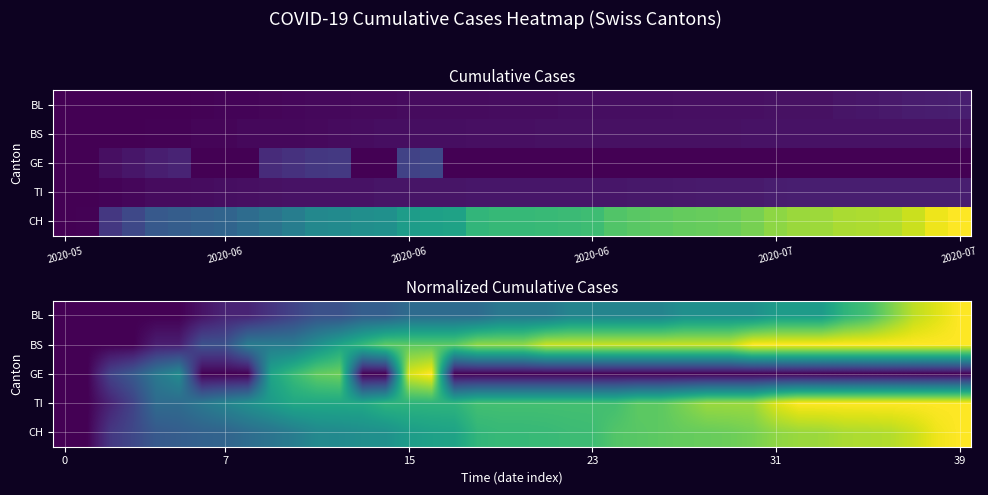

What is the maximum value for BL?

1.0